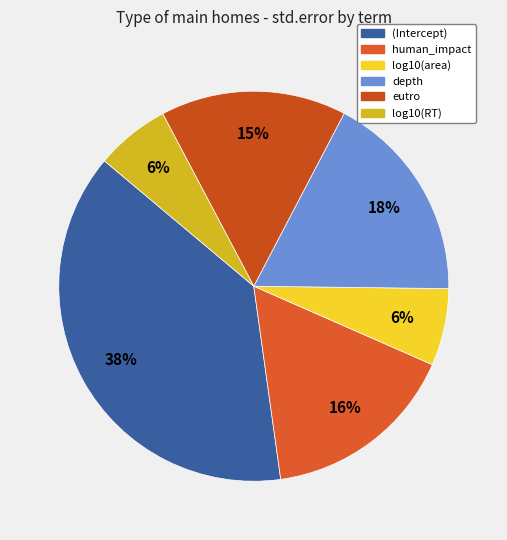

What is the largest slice in the pie chart?

(Intercept)